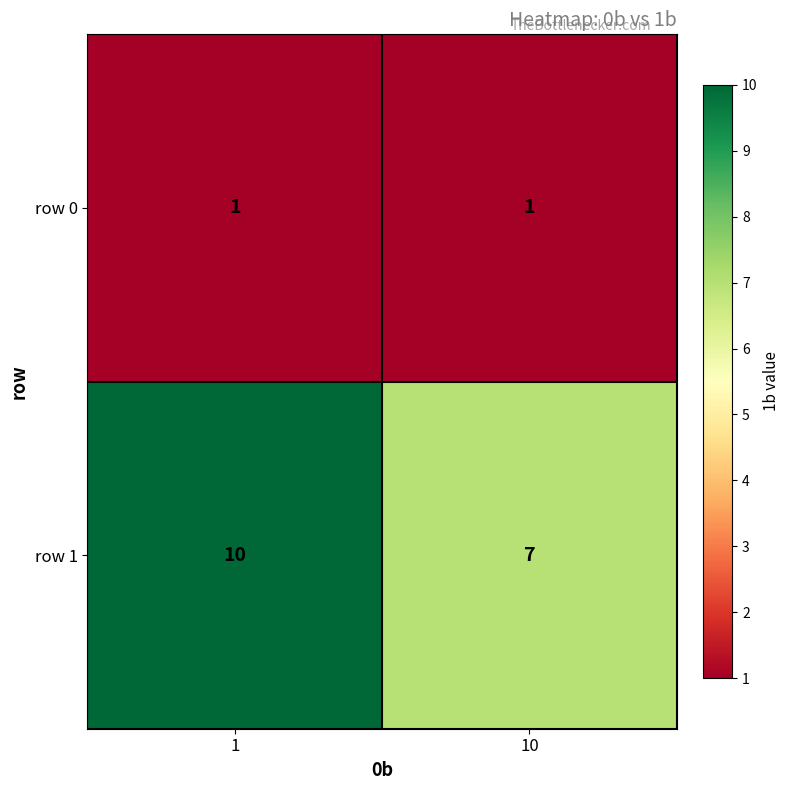

Which series has the largest total across all categories?

row 1